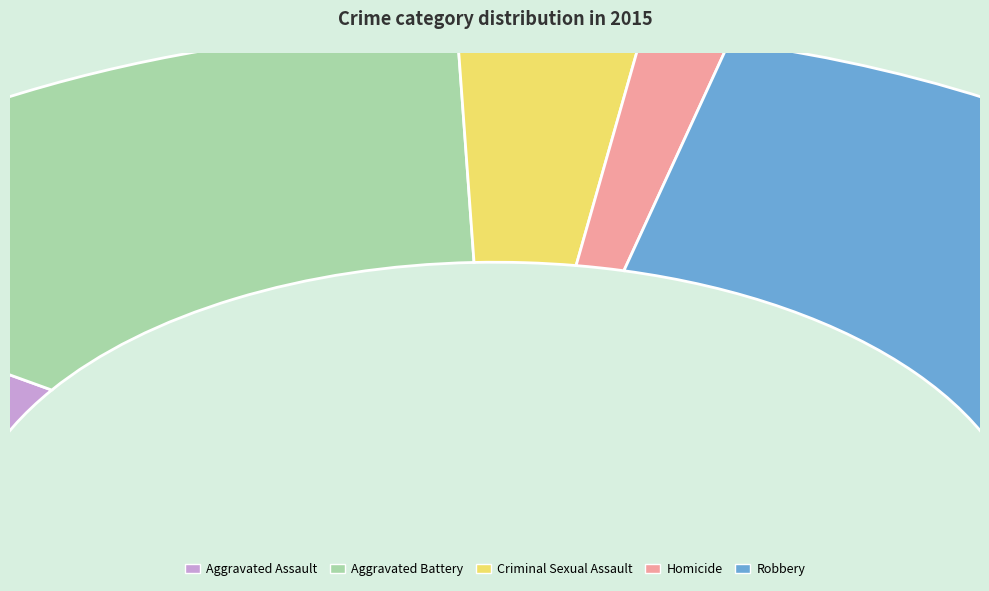

Which category has the biggest portion of the pie?

Robbery